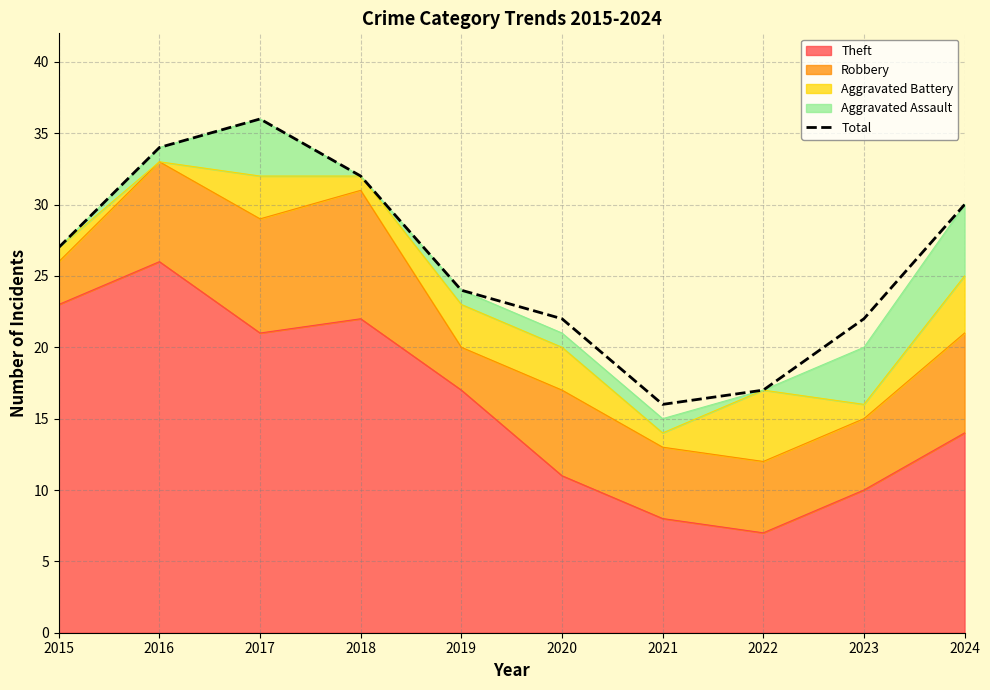

What is the maximum value shown in the chart?

36